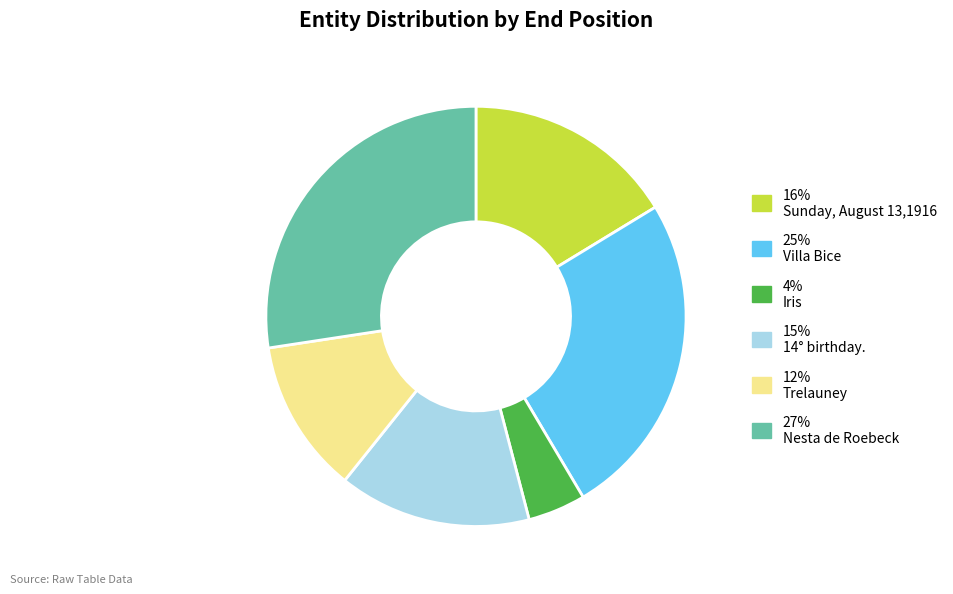

Does any single category account for the majority?

No